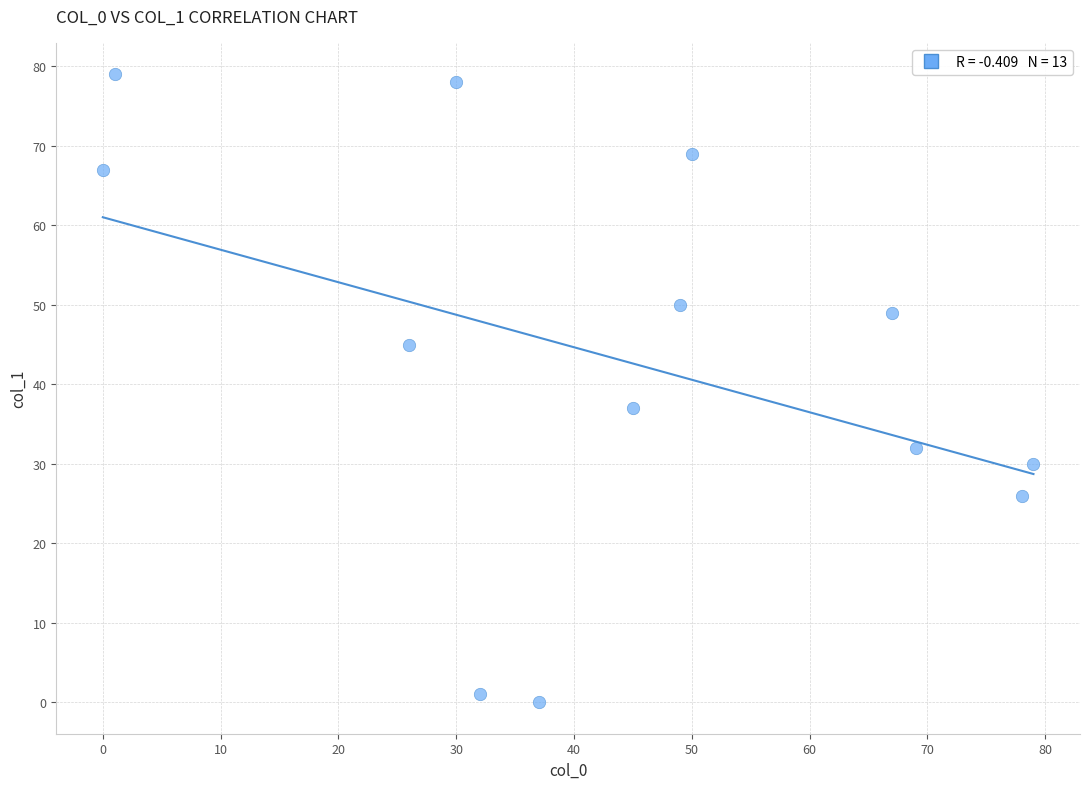

What is the range of X values (max minus min)?

79